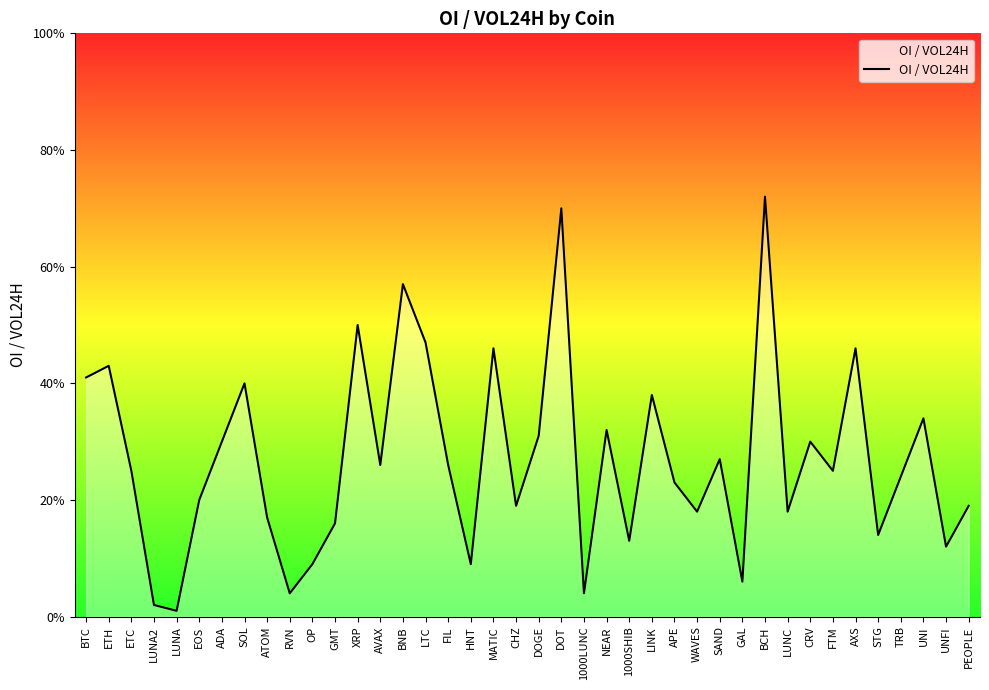

Does the chart display data point markers on the line(s)?

No